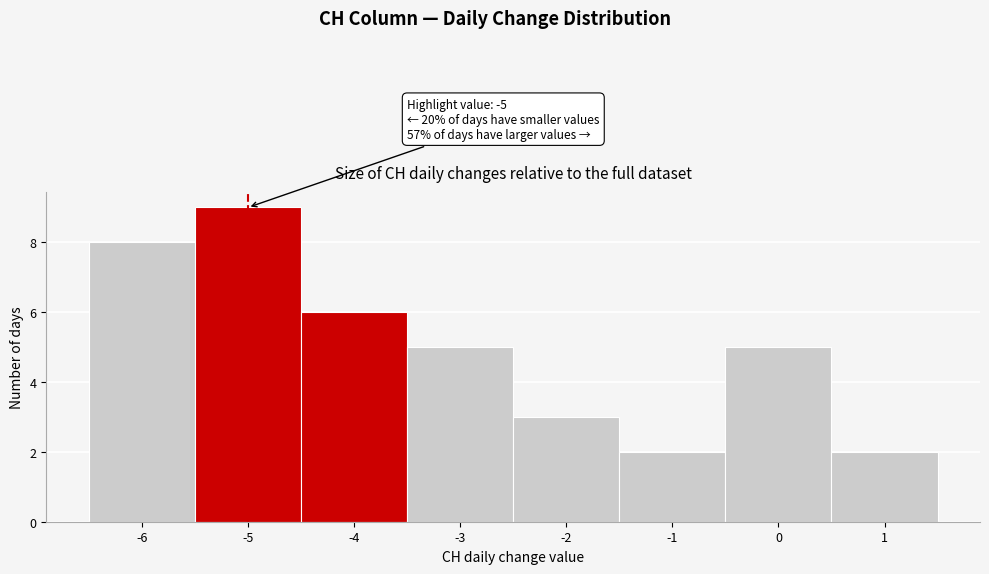

Over which range of the x-axis is the bar tallest?

-5.5 to -4.5